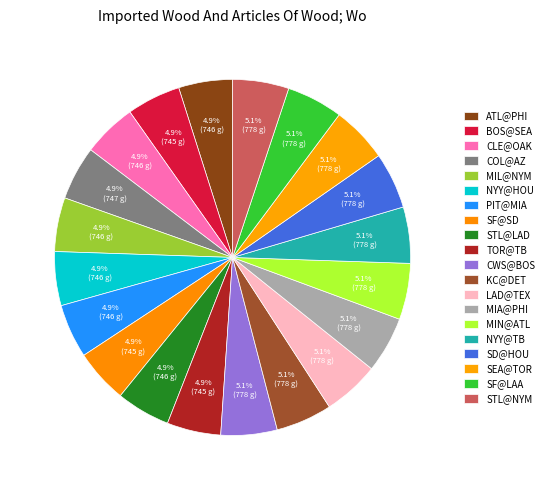

Count the number of slices in the pie.

20